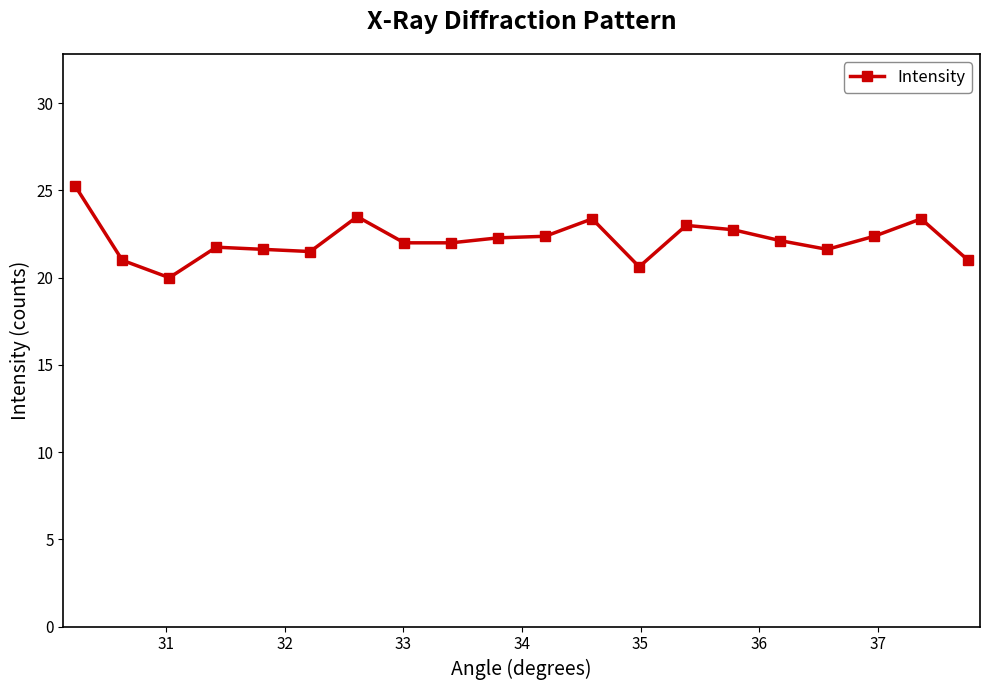

What is the value of the 17th point from the left?

21.6